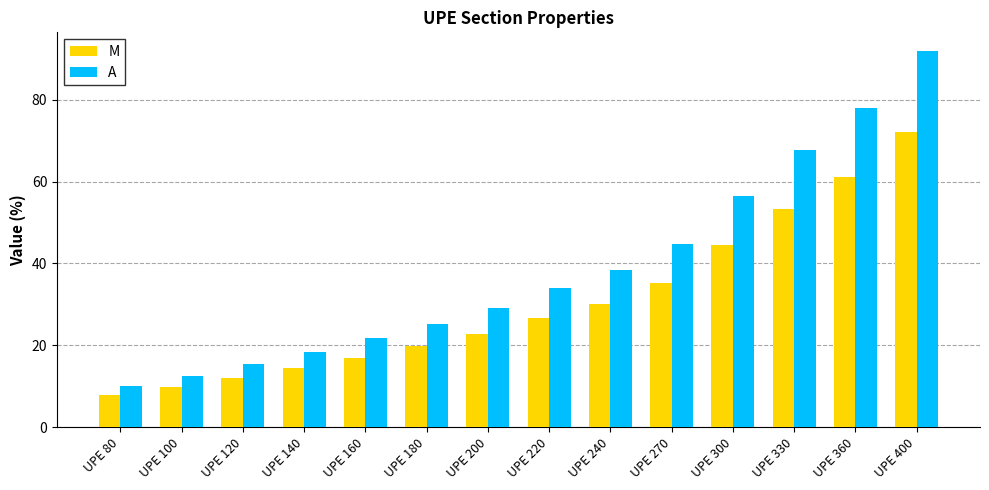

Rank the series by their maximum value, from highest to lowest.

A, M